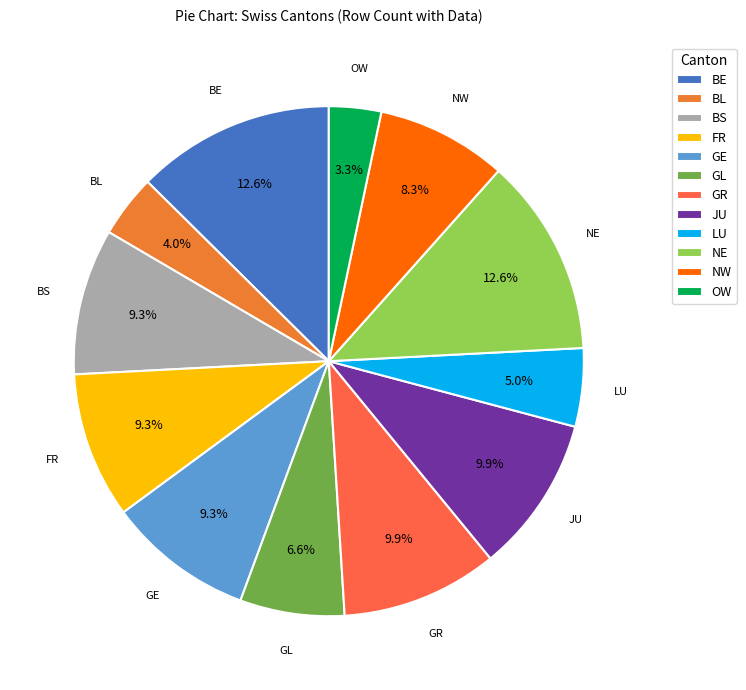

What percentage is NOT represented by NW?

91.7%